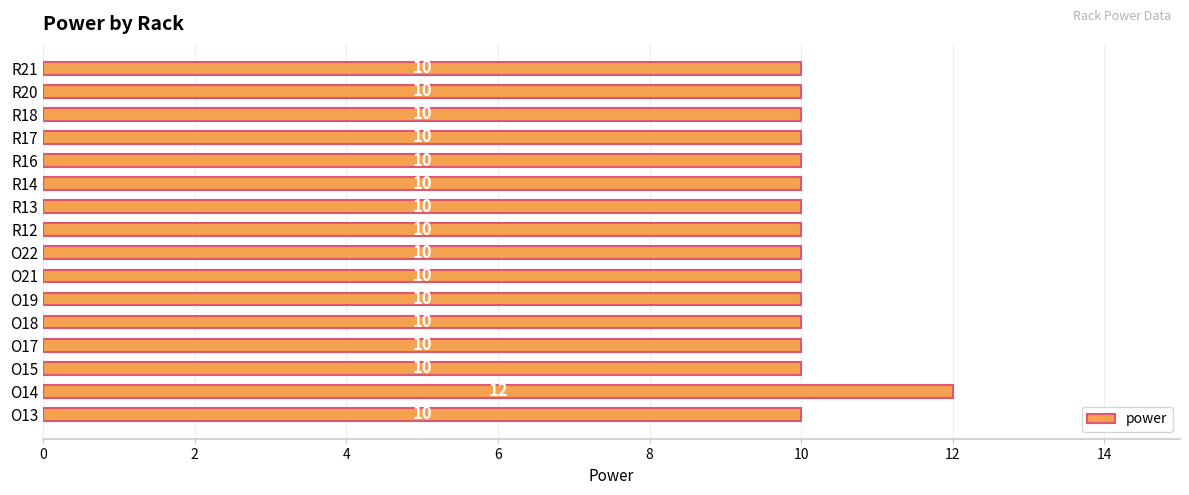

Between O18 and O14, which is larger?

O14